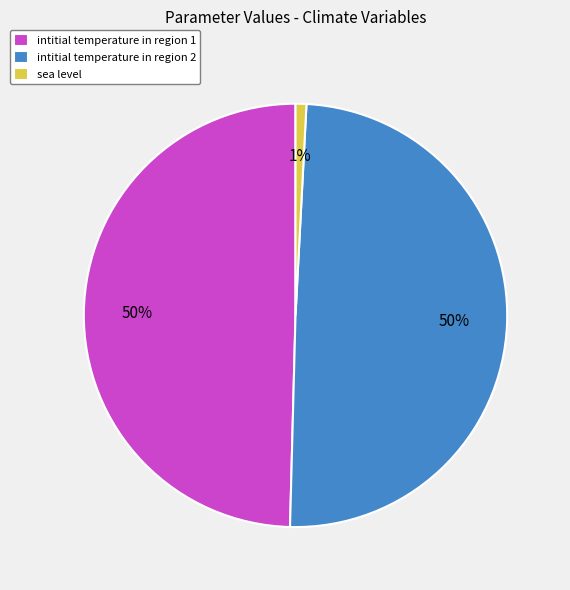

How many slices are in this pie chart?

3